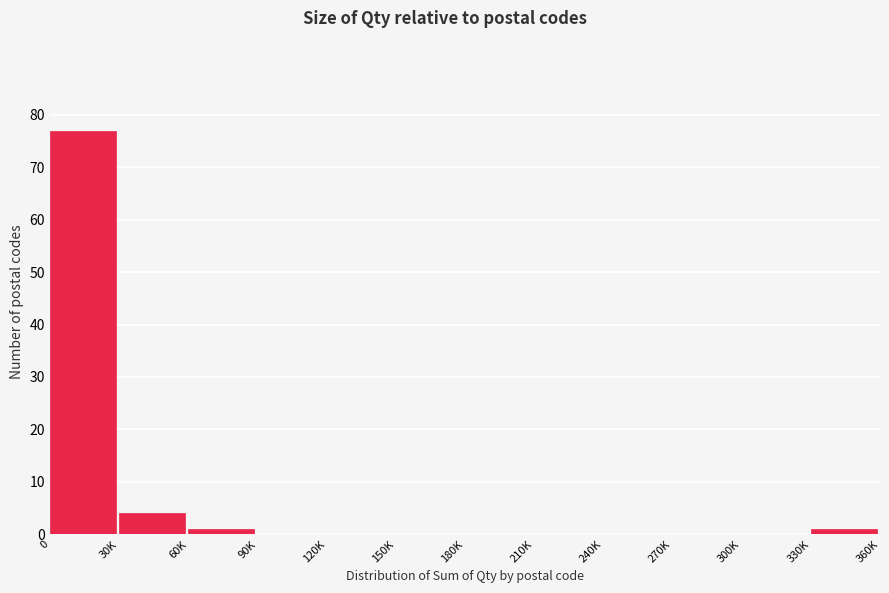

Reading right to left, list all the values displayed in this chart.

330K=1	300K=0	270K=0	240K=0	210K=0	180K=0	150K=0	120K=0	90K=0	60K=1	30K=4	0=77